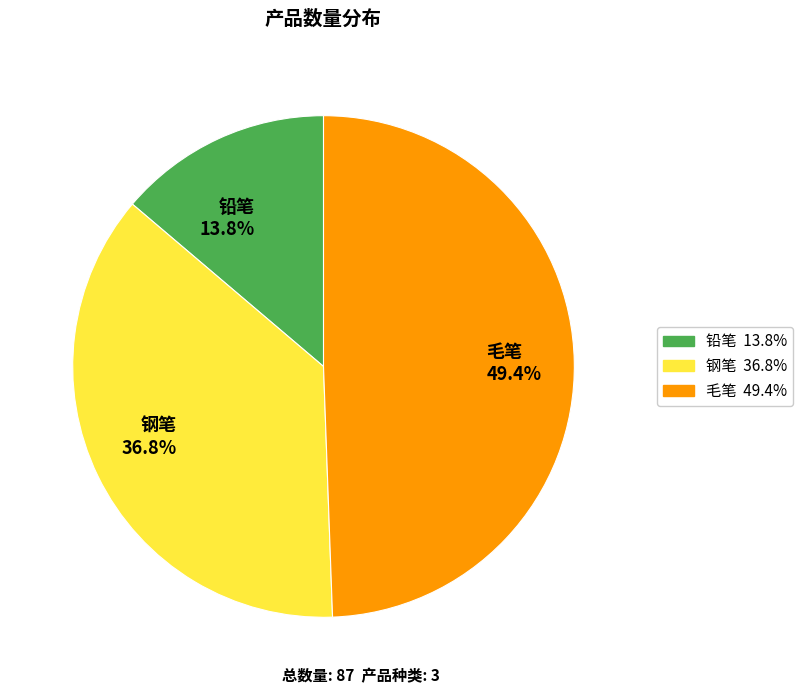

Count the number of slices in the pie.

3